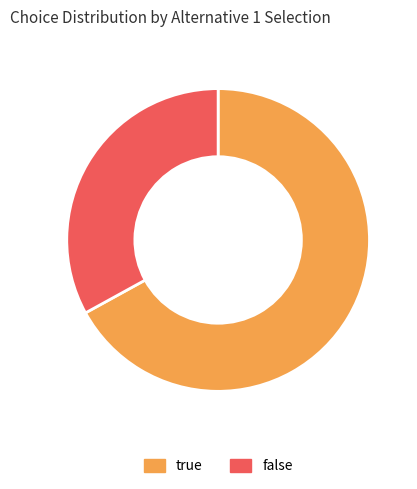

Does any single category account for the majority?

Yes